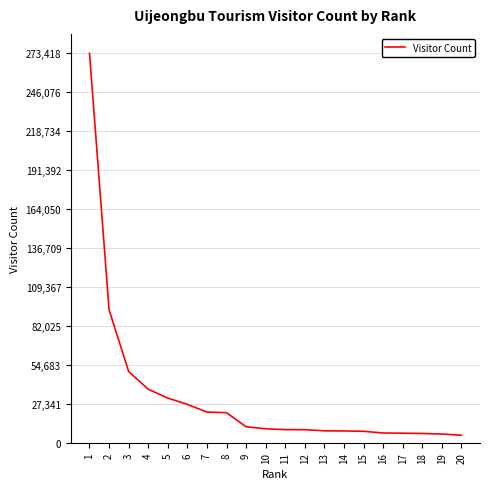

What is the greatest value displayed?

273418